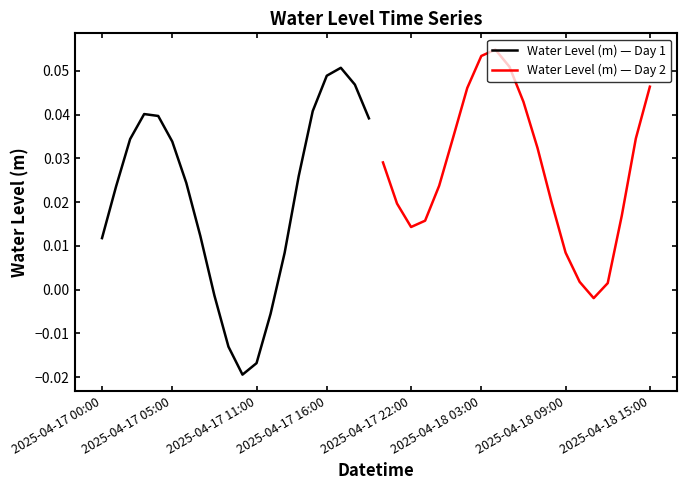

Which series has the largest total across all categories?

Water Level (m) — Day 2